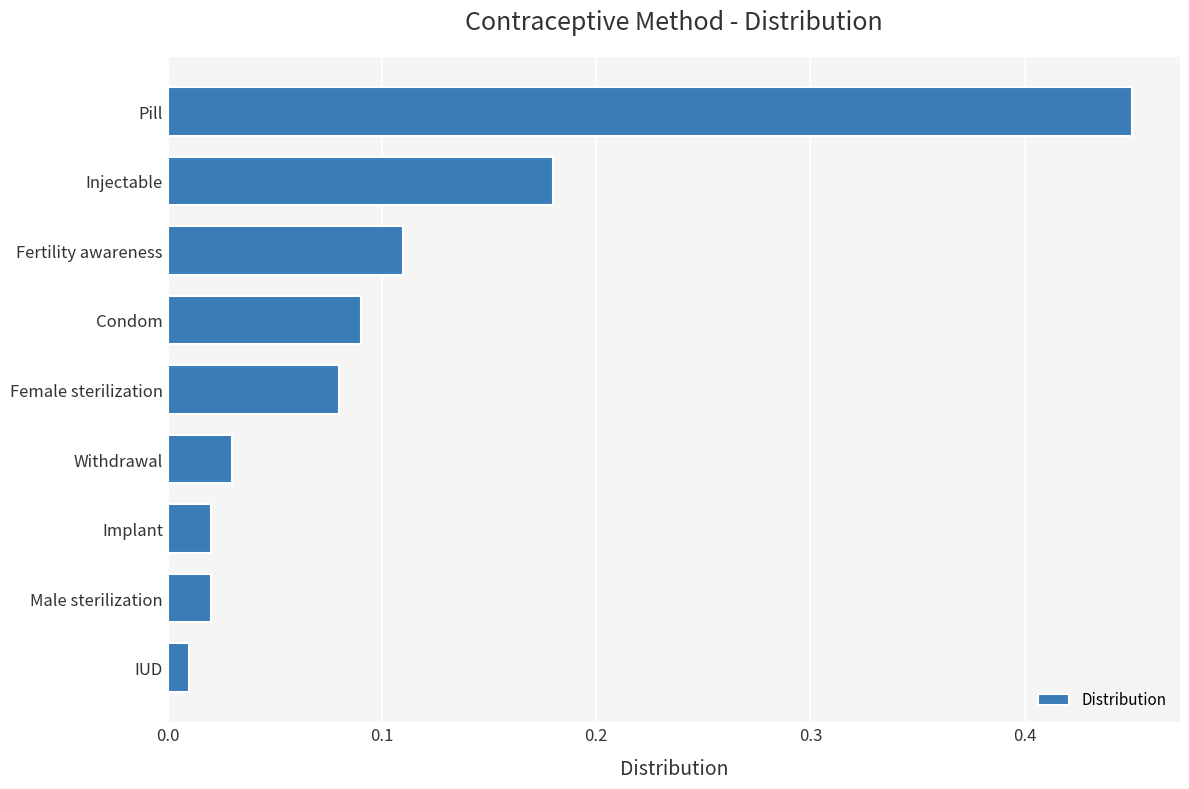

Which category has the lowest value across all series?

IUD